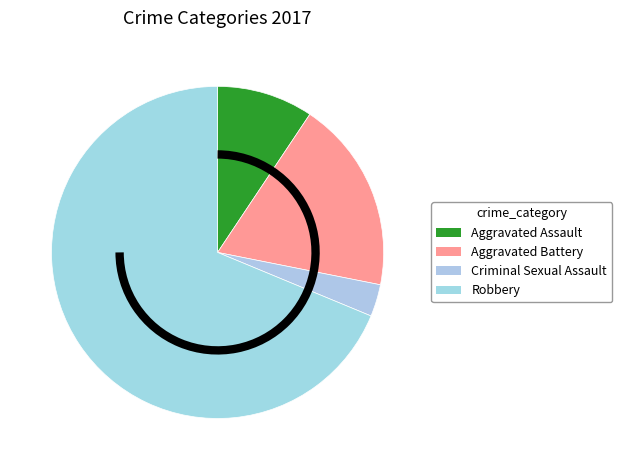

Count the number of slices in the pie.

4